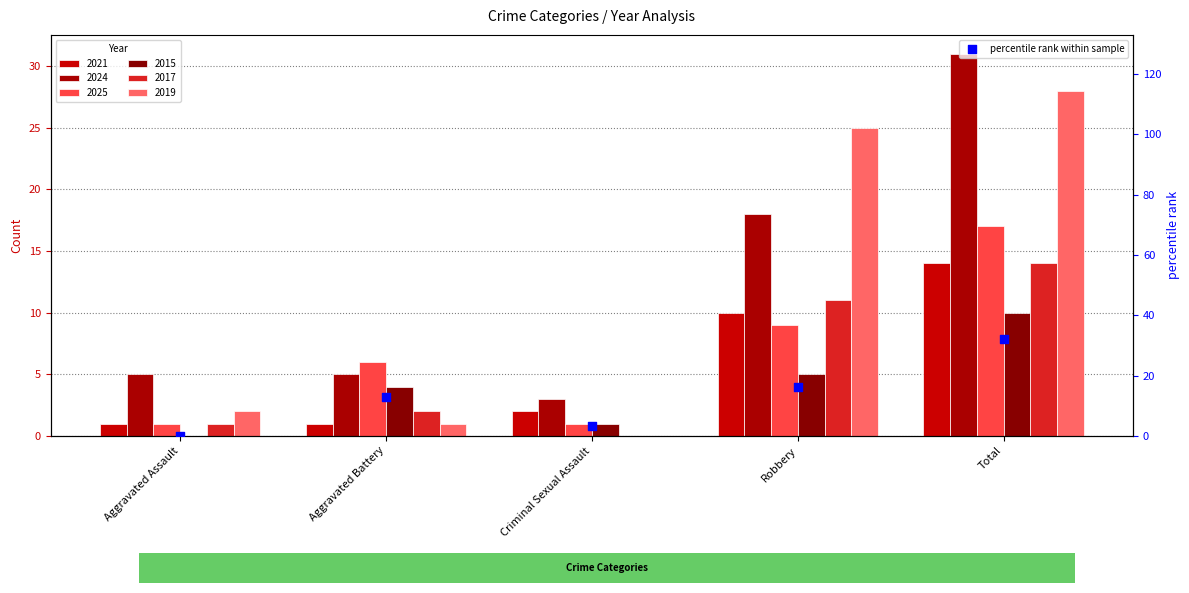

Which has a higher value, Robbery or Total?

Total